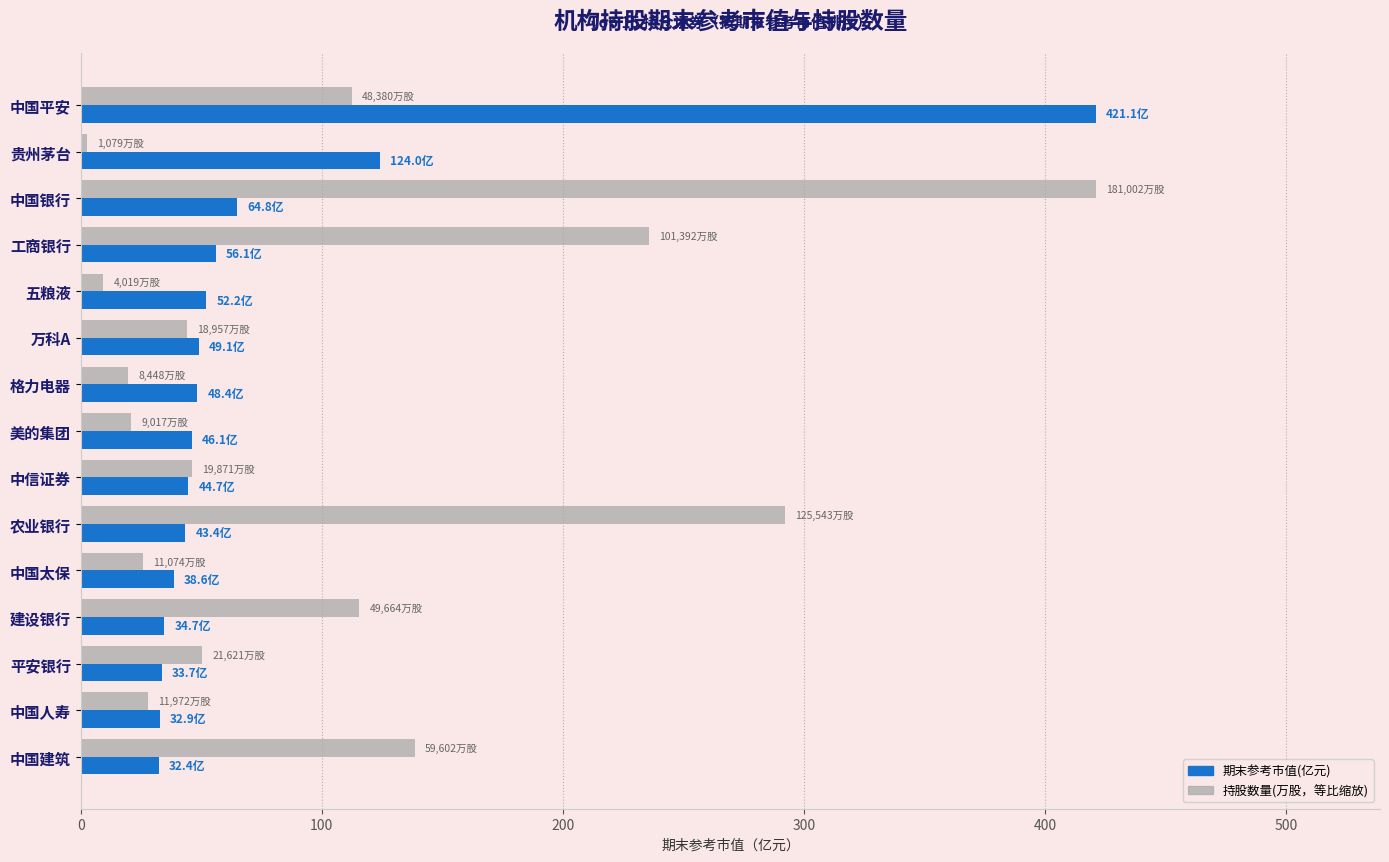

The 期末参考市值(亿元) series shows 32.9 at 中国人寿. True or false?

True